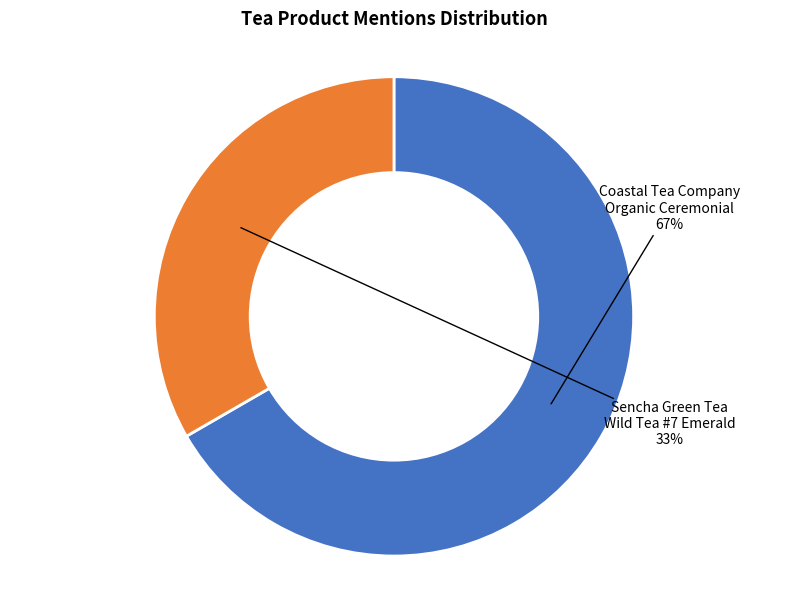

Which category has the biggest portion of the pie?

Coastal Tea Company Organic Ceremonial